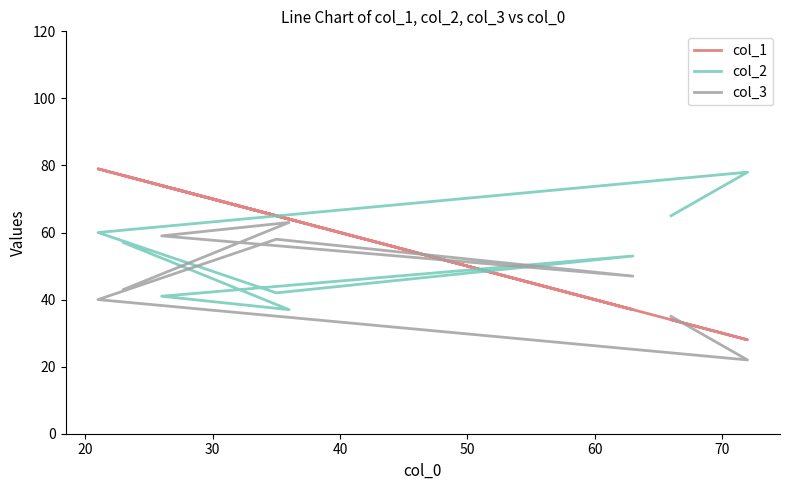

How many data points does each series have?

8